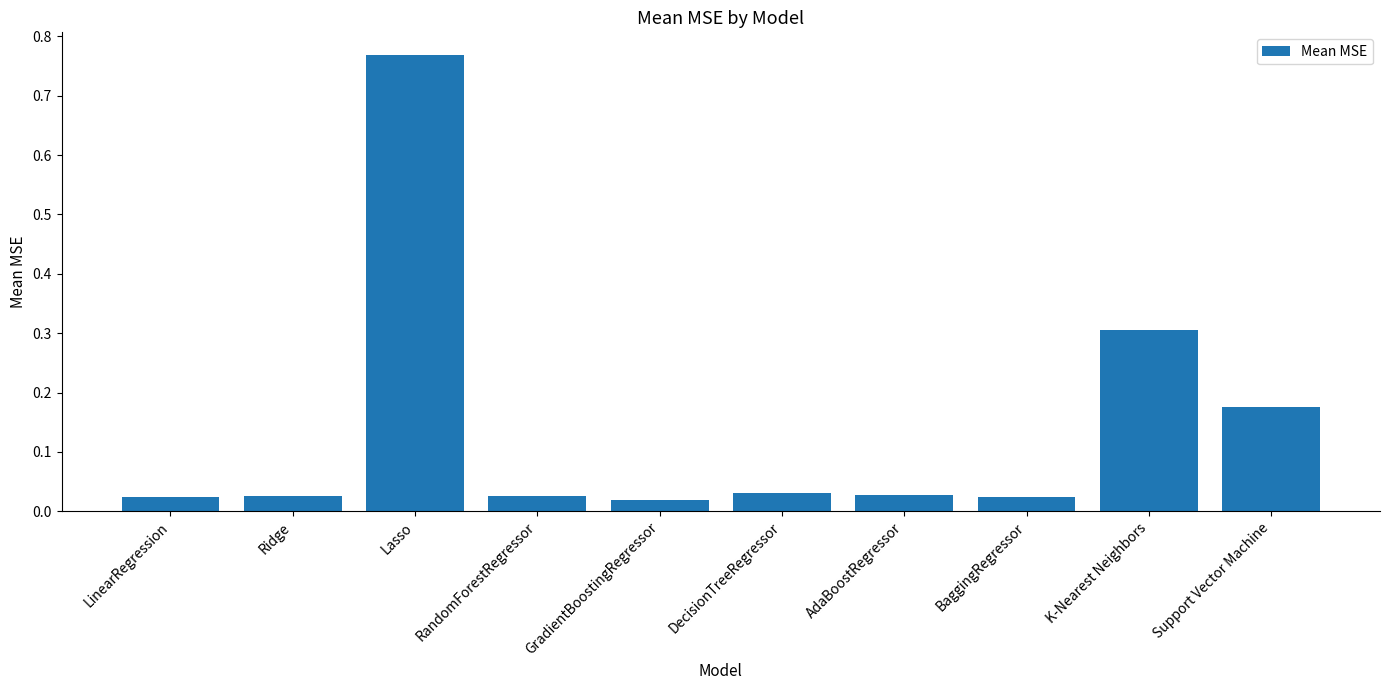

Is it true that the value at K-Nearest Neighbors is 0.3?

True